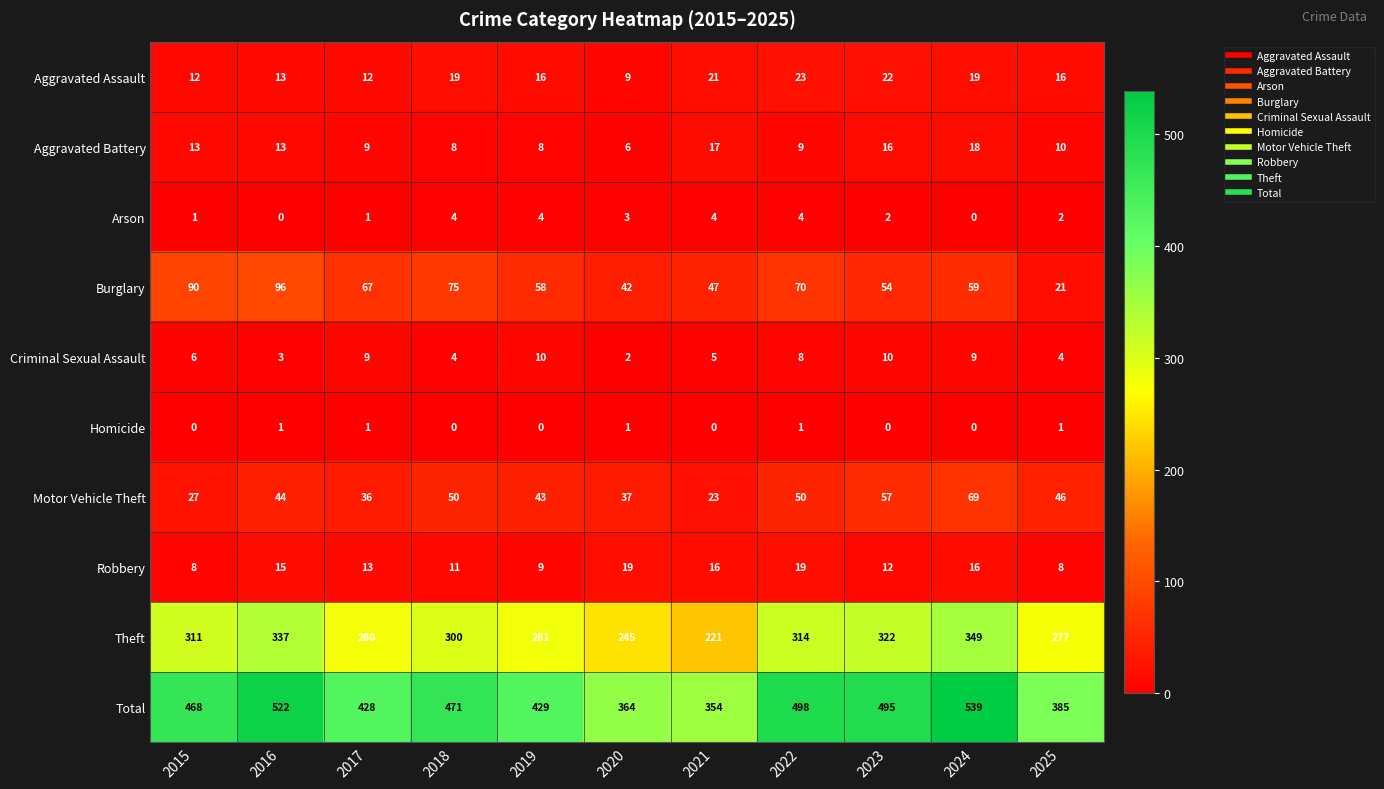

How many series are shown in this chart?

10